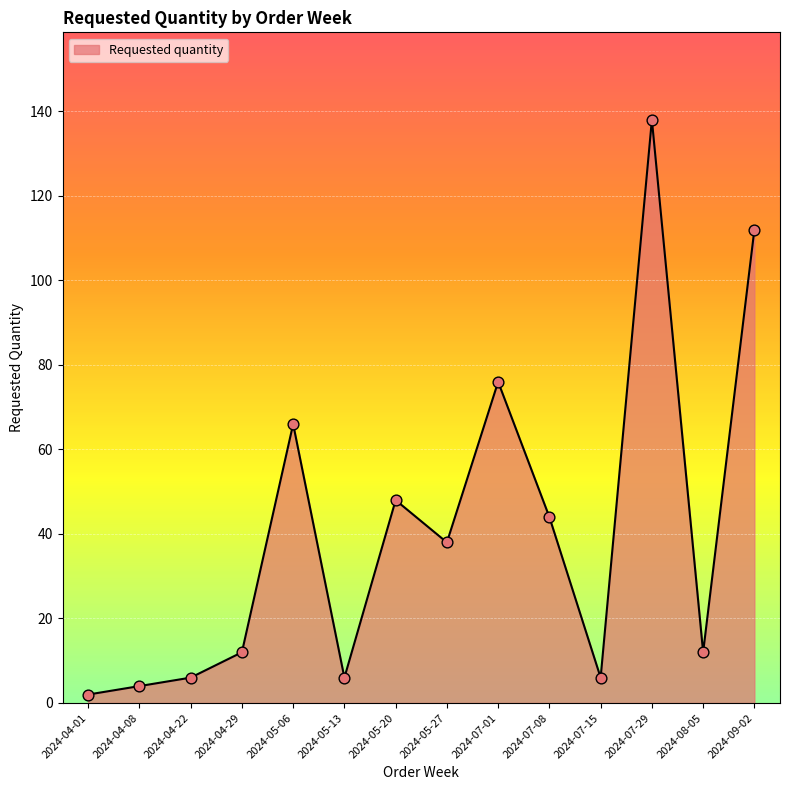

What is the change in value from 2024-05-27 to 2024-07-15?

-32